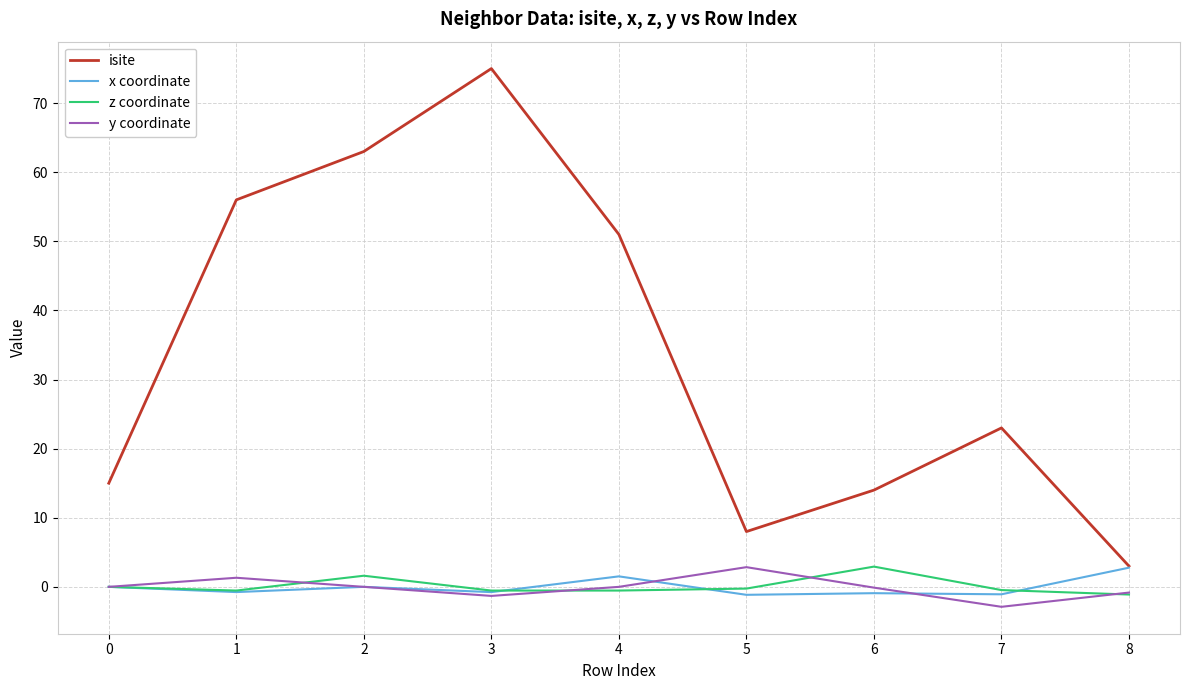

How many categories are shown in the chart?

9